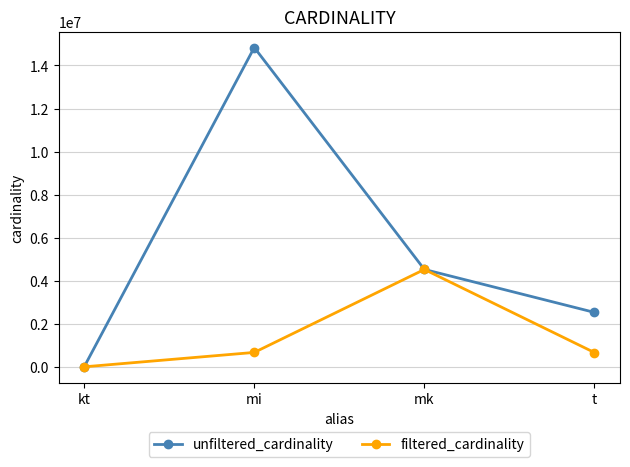

What is the total value across all series at mi?

15505056